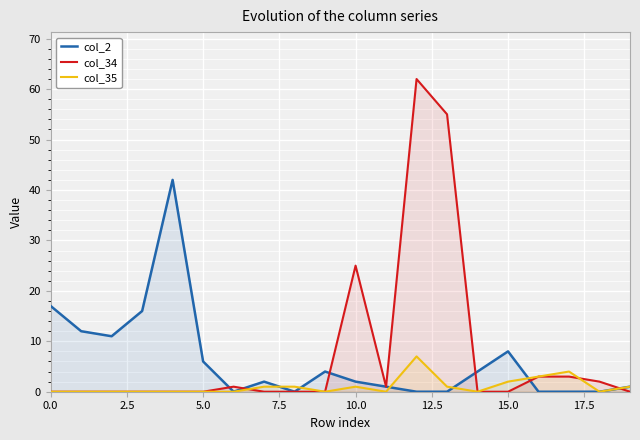

Which series has the widest spread of values?

col_34